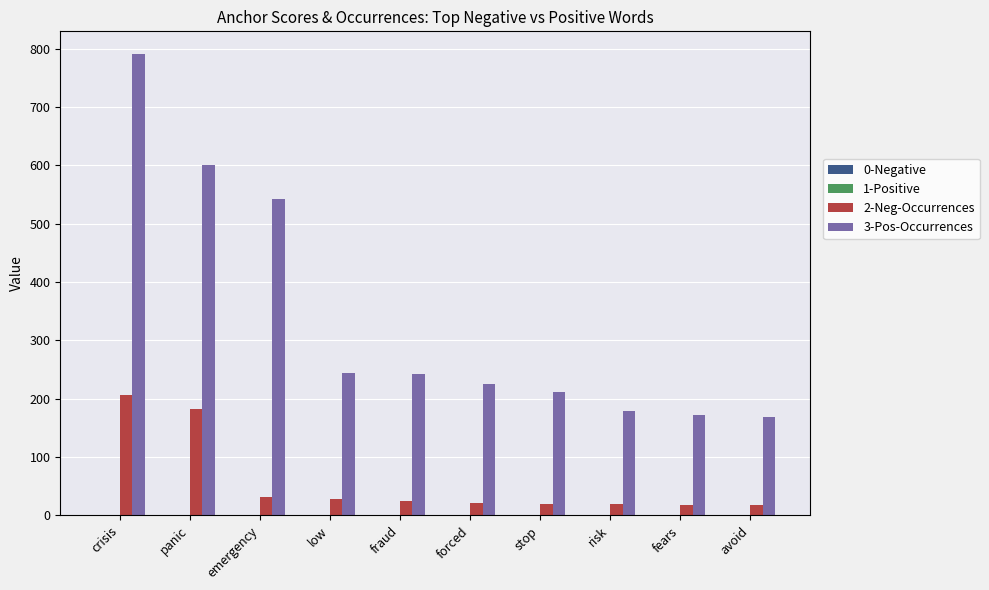

What is the sum of all 2-Neg-Occurrences values?

570.0